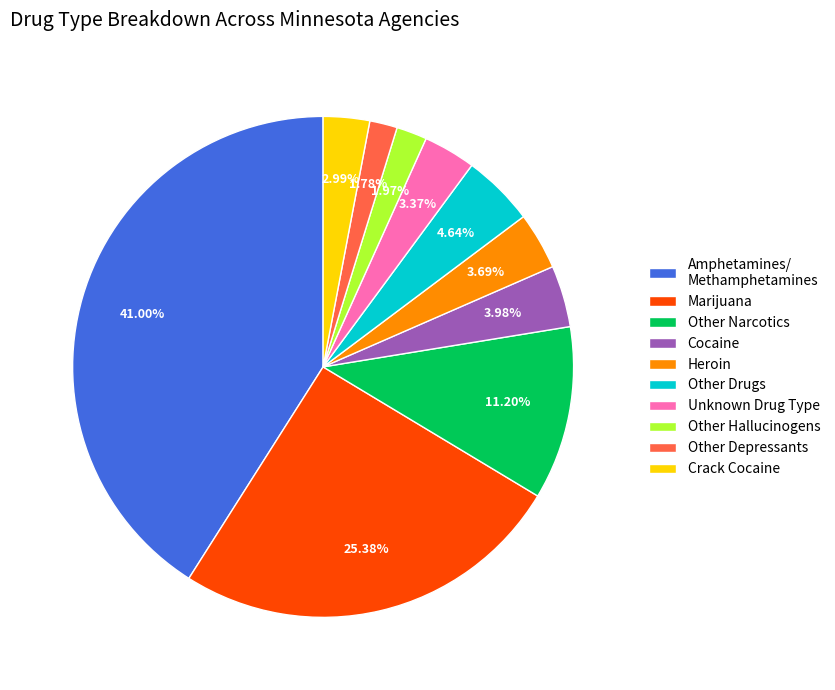

Do Other Depressants and Other Hallucinogens together represent more than half of the pie?

No